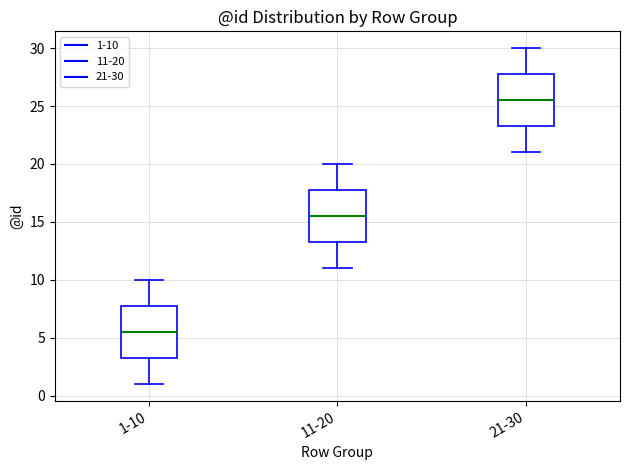

Where does the lower whisker of the box for 21-30 end on the y-axis? The values are not printed on the chart, so give them approximately, as read against the axis.

21.0